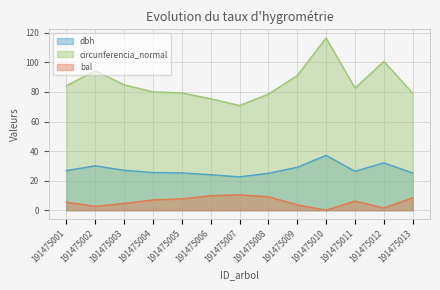

What is the value of the dbh point at the 2nd from the left?

30.1